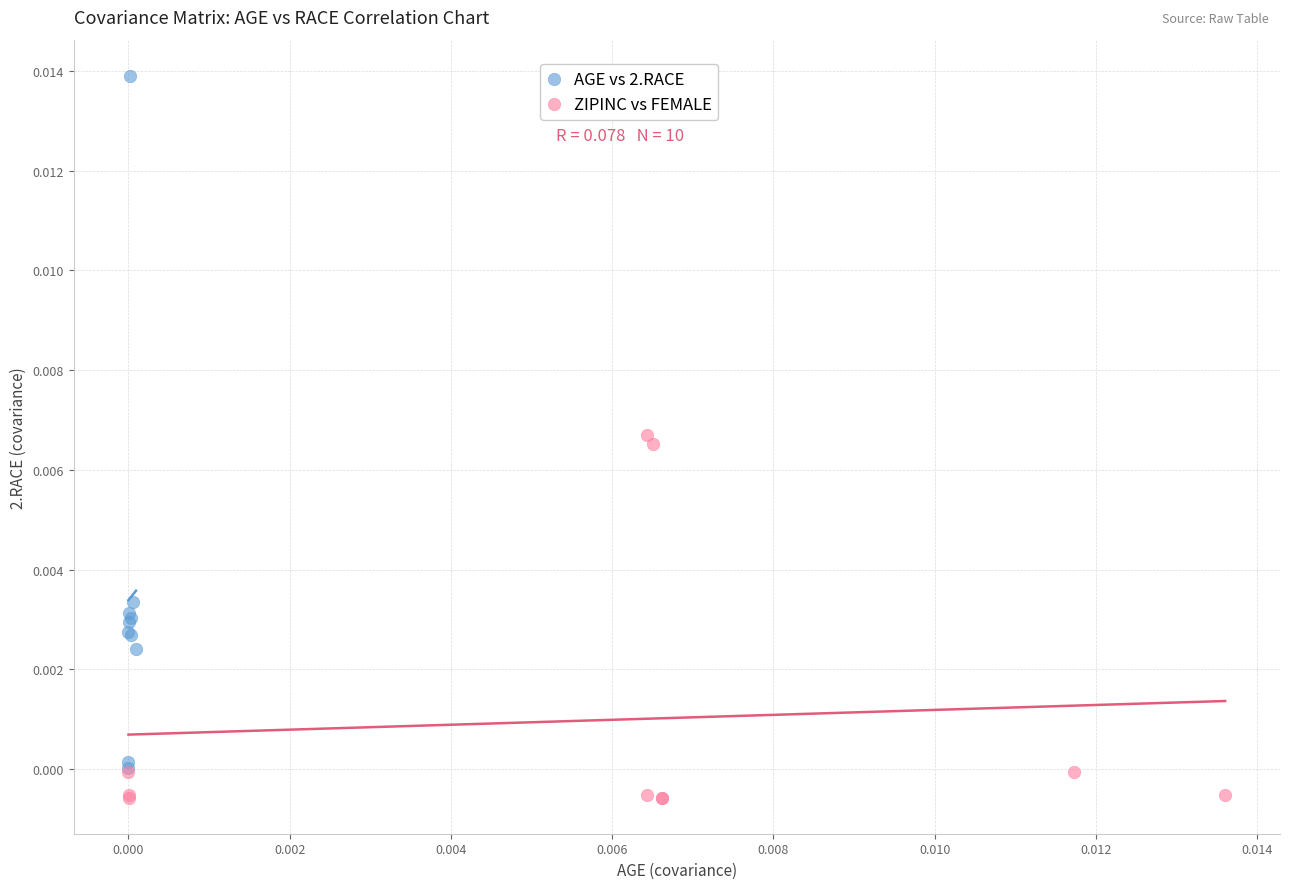

What are all the series names shown in the legend?

AGE vs 2.RACE, ZIPINC vs FEMALE